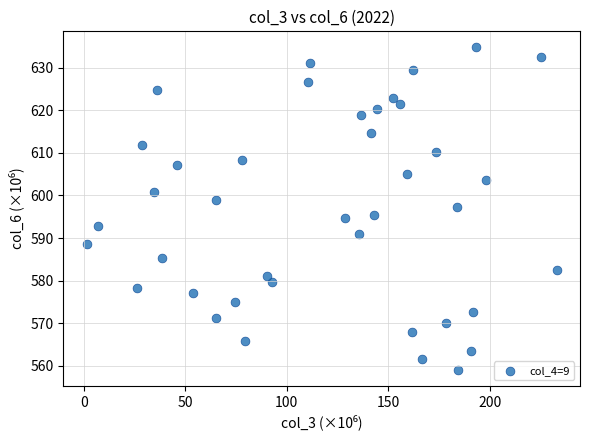

What is the range of Y values (max minus min)?

75.8